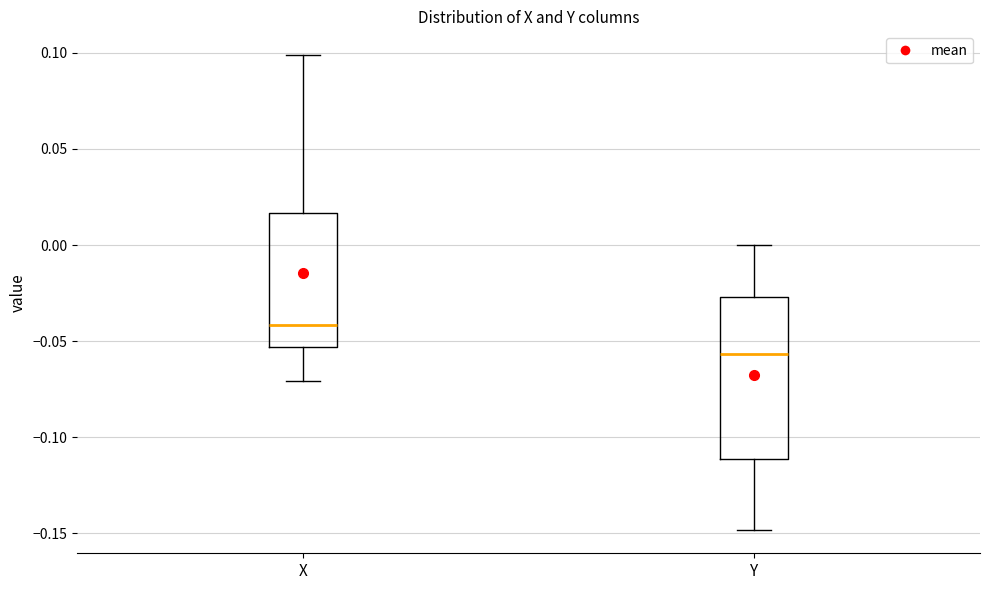

Reading left to right, read every box against the y-axis: the position of its median line, the range the box covers, and the ends of its whiskers. The values are not printed on the chart, so give them approximately, as read against the axis.

X: median -0.040, box -0.055 to 0.015, whiskers -0.070 to 0.100
Y: median -0.055, box -0.110 to -0.025, whiskers -0.150 to 0.000